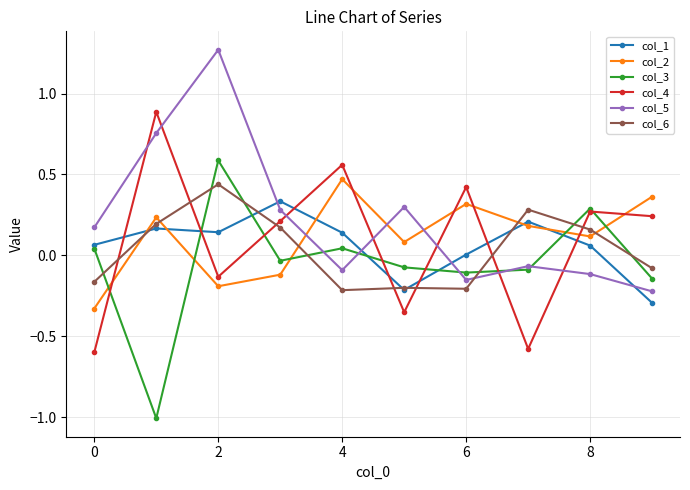

How many intersections are there between col_4 and col_2?

6